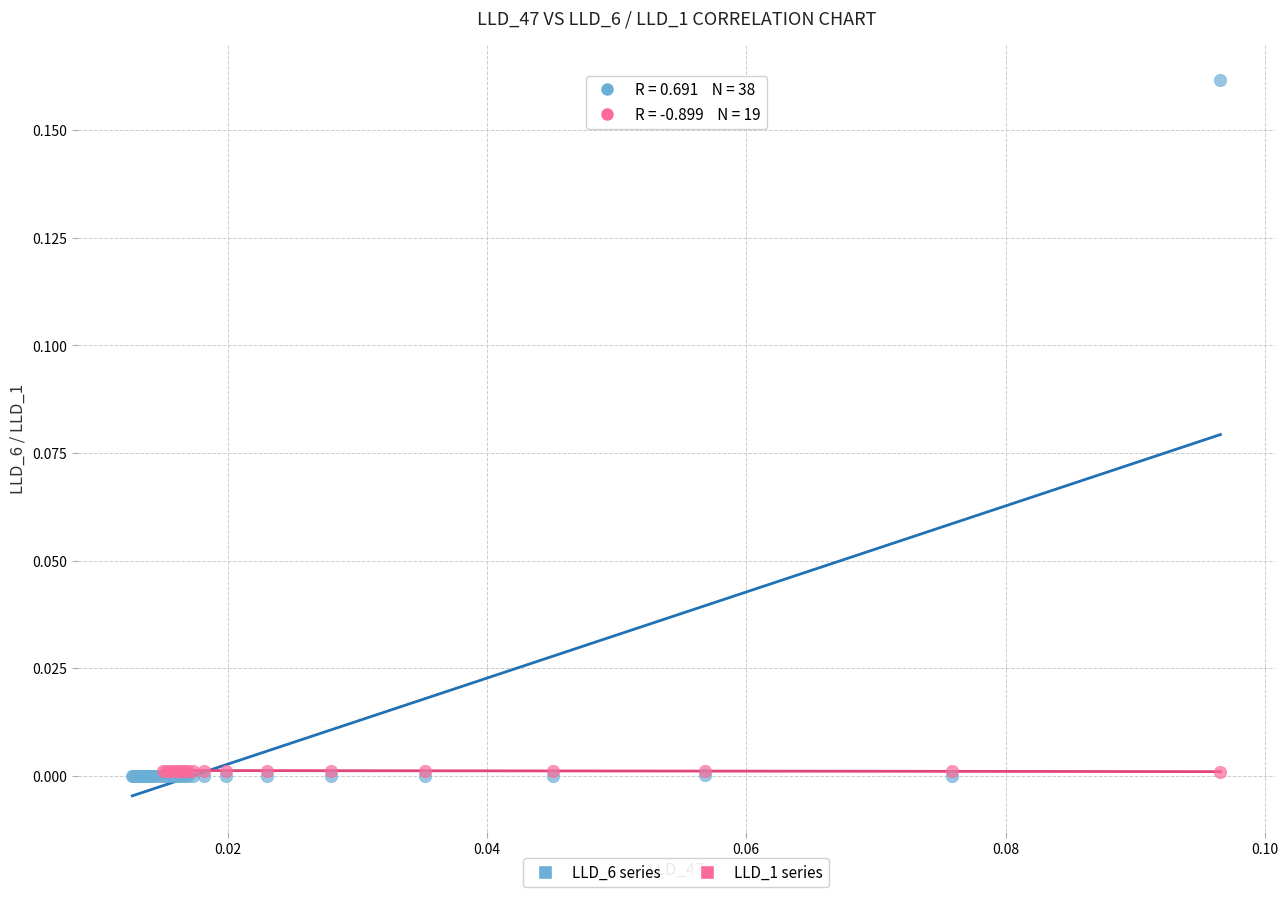

Which series has the widest spread of Y values?

LLD_6 series